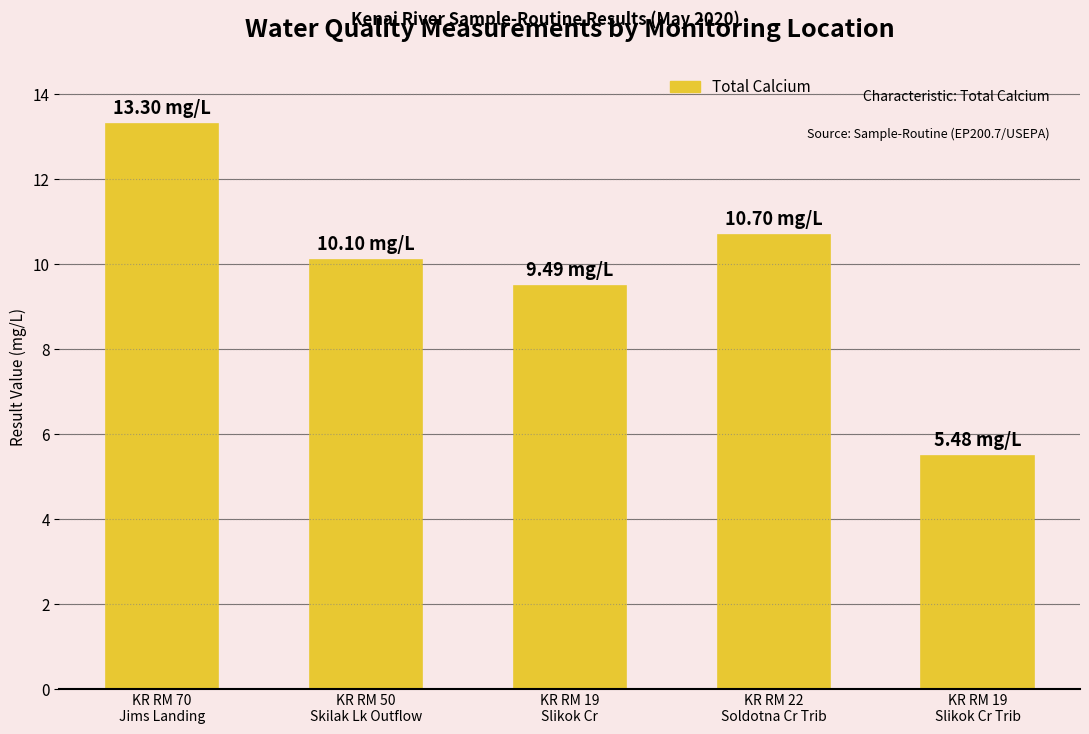

What is the change in value from KR RM 70
Jims Landing to KR RM 19
Slikok Cr Trib?

-7.8